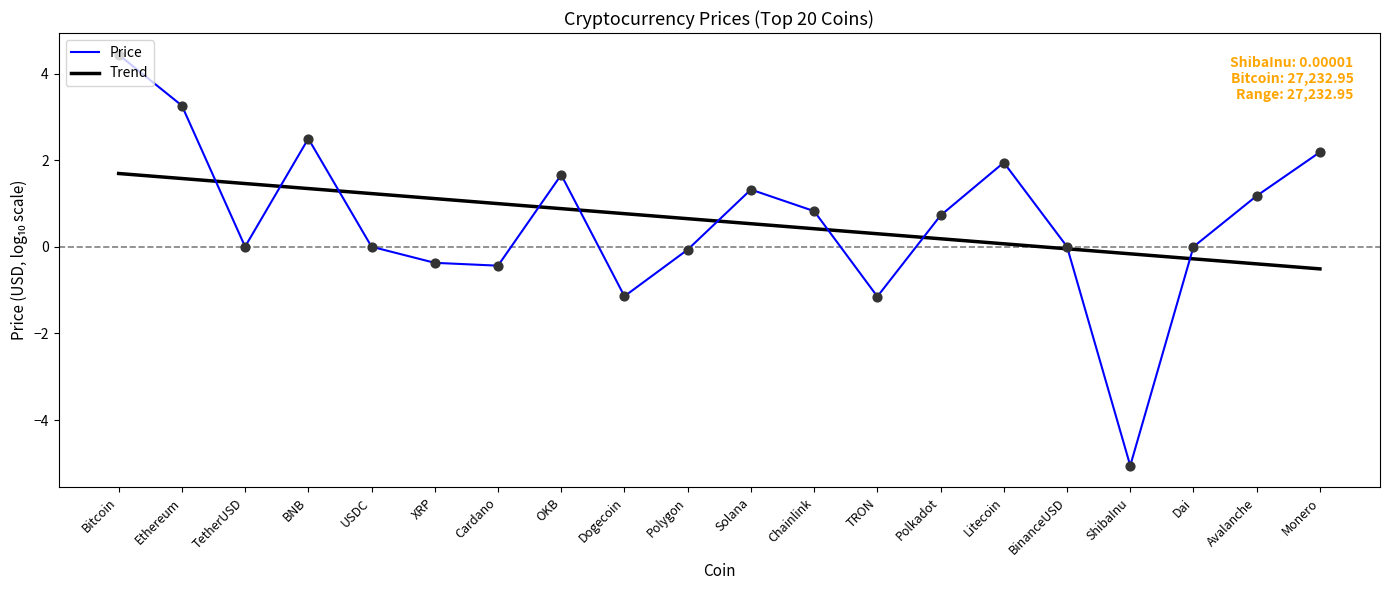

Between Cardano and ShibaInu, which series saw the biggest shift?

Price